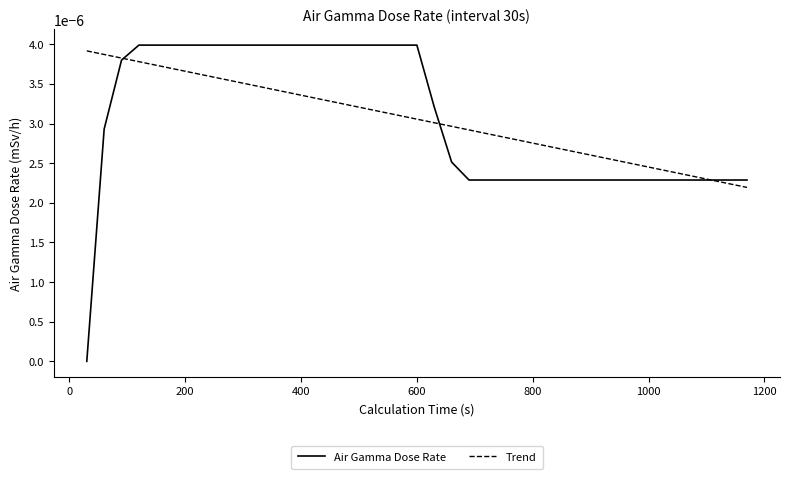

At how many categories does at least one series exceed 0?

39